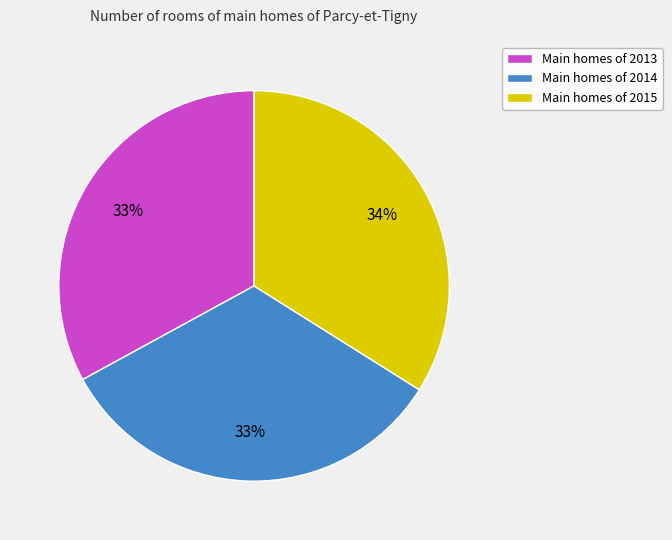

To the nearest percent, what is the average slice percentage?

33%